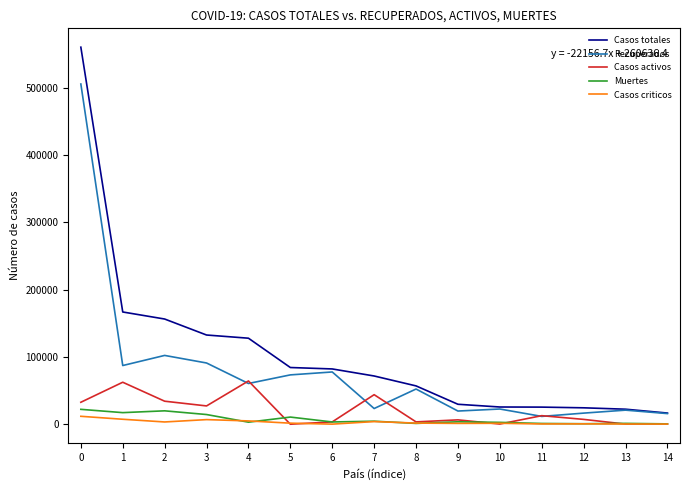

The value of Casos activos at 2 is 34211. True or false?

True